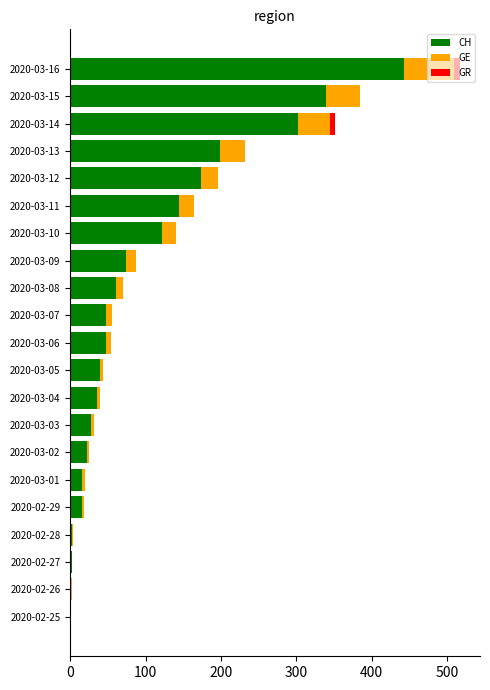

True or false: CH has a value of 59 at 2020-03-13.

False